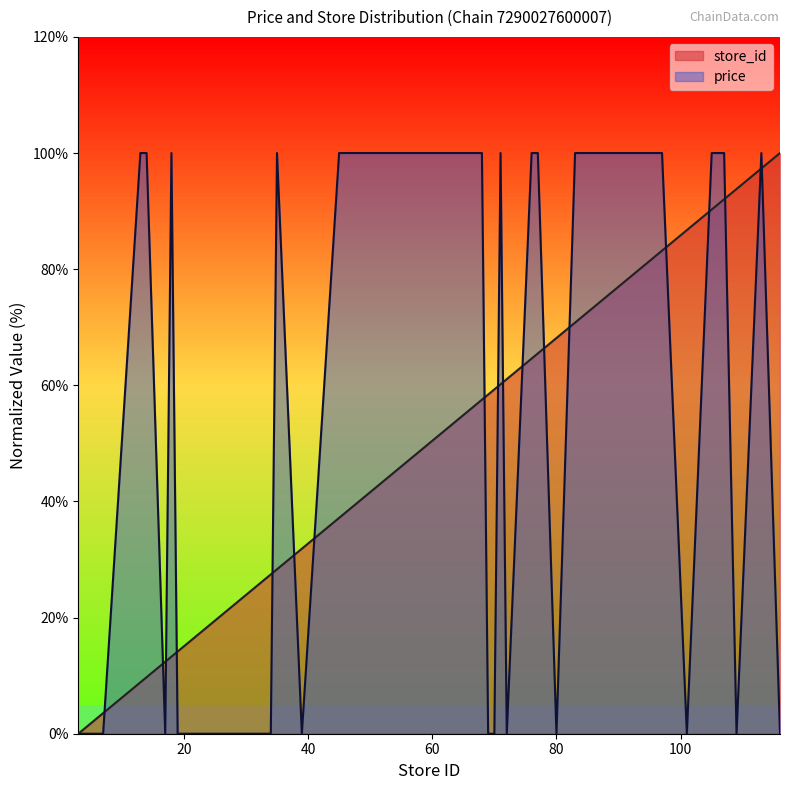

How many times do price and store_id cross each other?

18